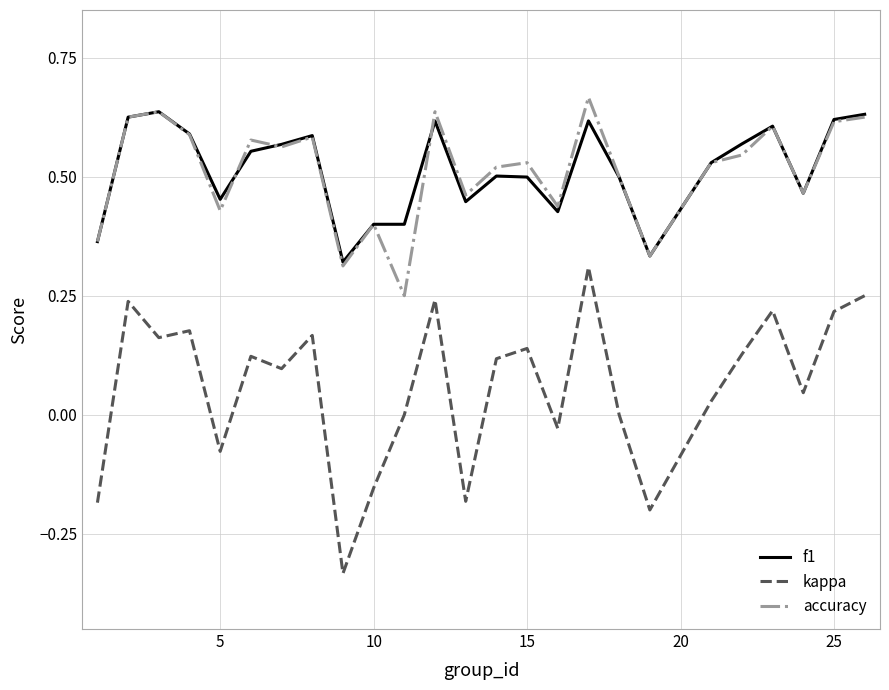

True or false: f1 and kappa cross at least once.

False